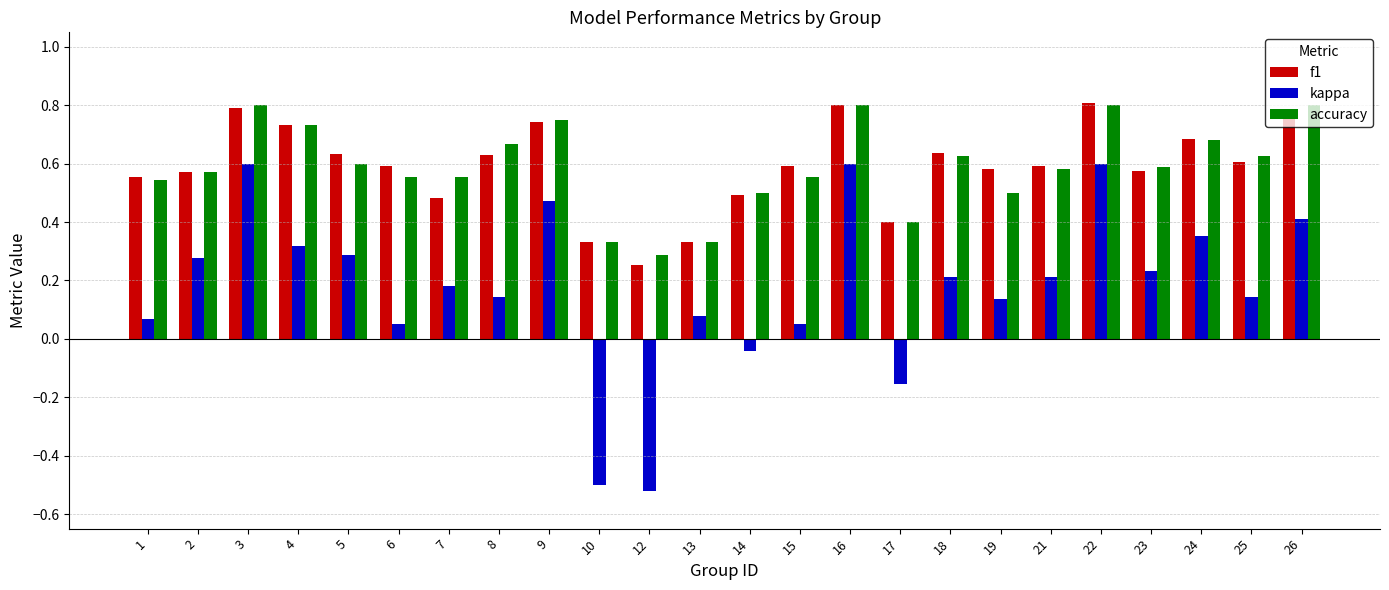

How many values in kappa are above zero?

20